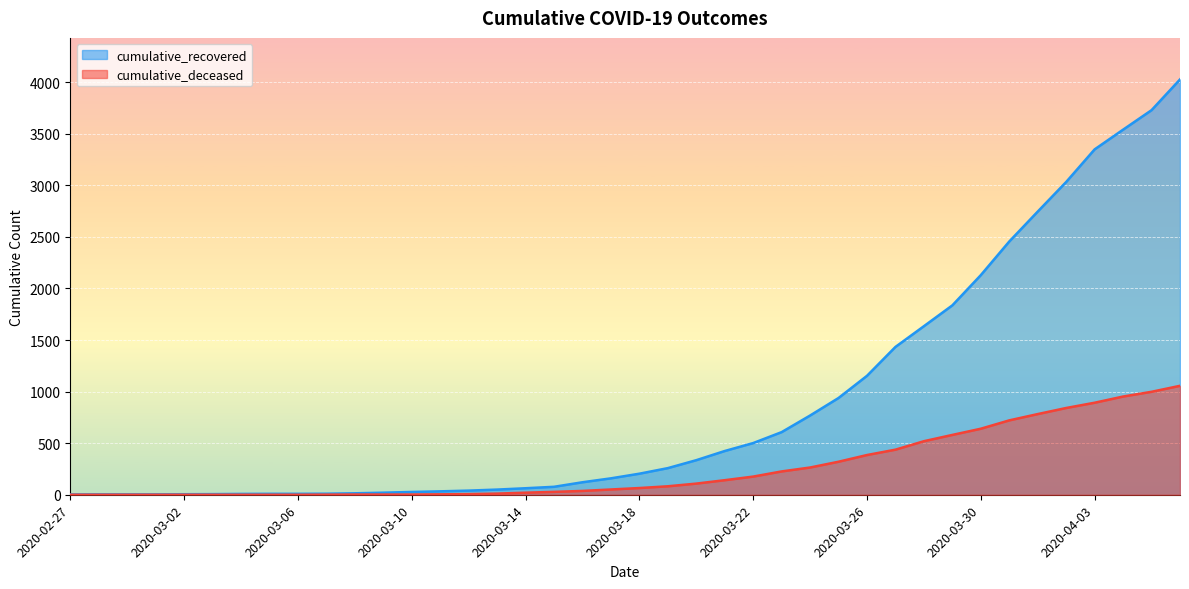

What is the total value across all series at 2020-04-04?

4491